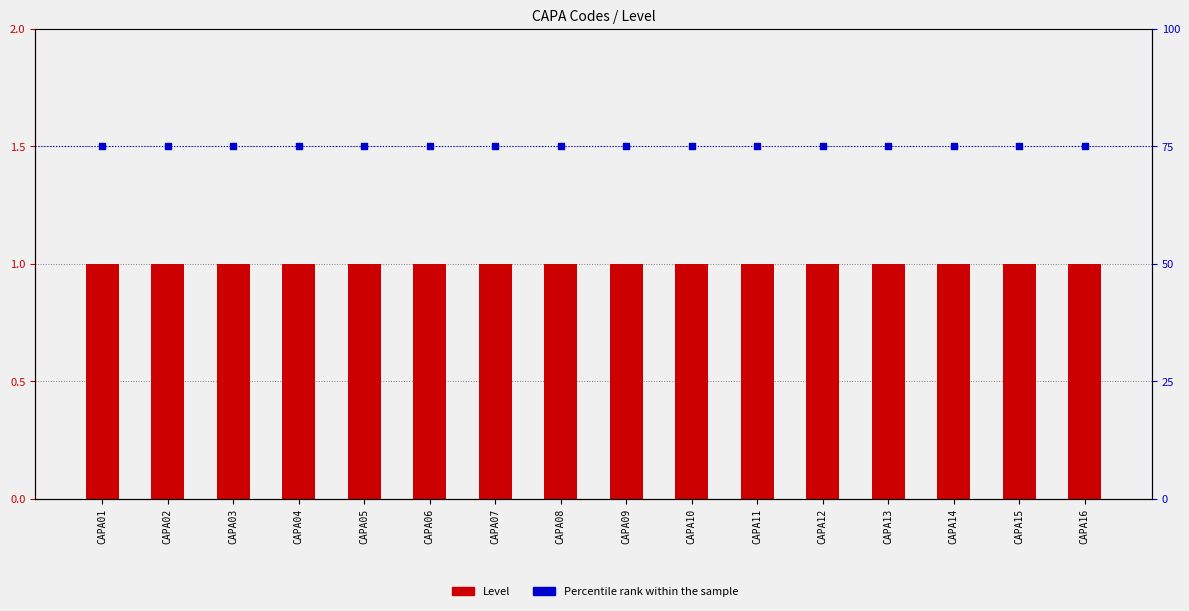

At which category is the sum across all series the highest?

CAPA01